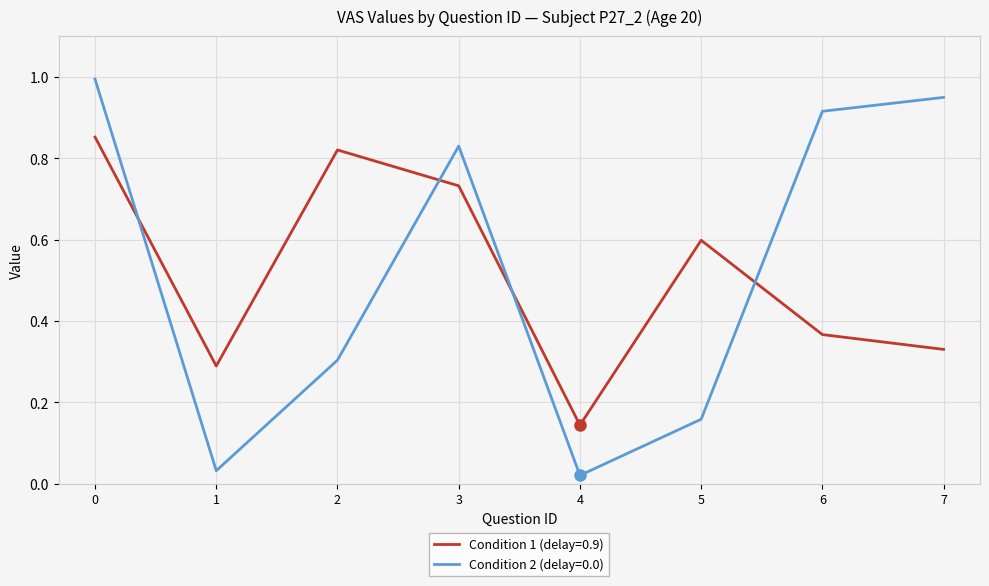

What is the total value across all series at 6?

1.3